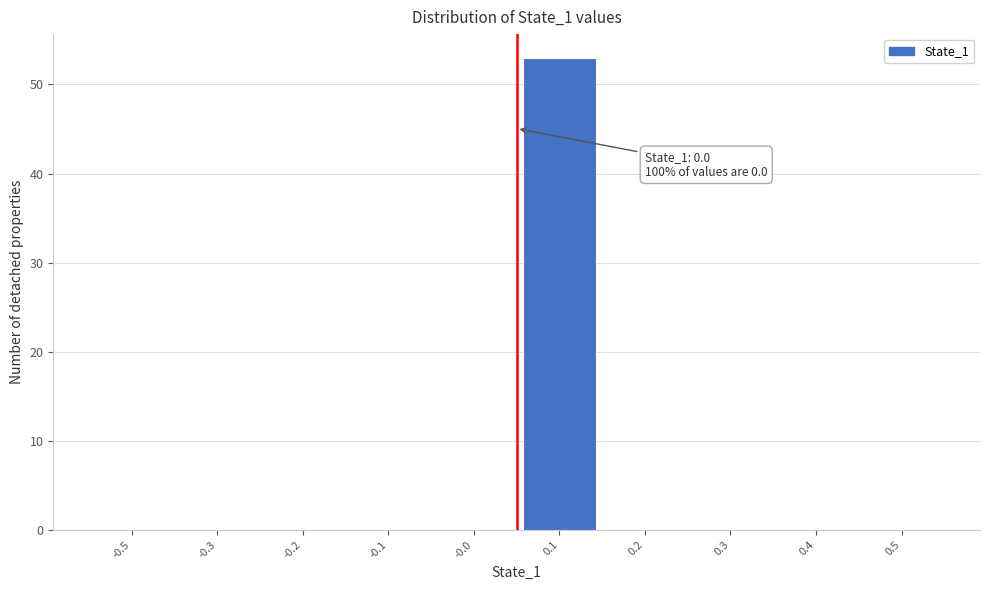

Reading left to right, list all the values displayed in this chart.

-0.5=0	-0.3=0	-0.2=0	-0.1=0	-0.0=0	0.1=53	0.2=0	0.3=0	0.4=0	0.5=0